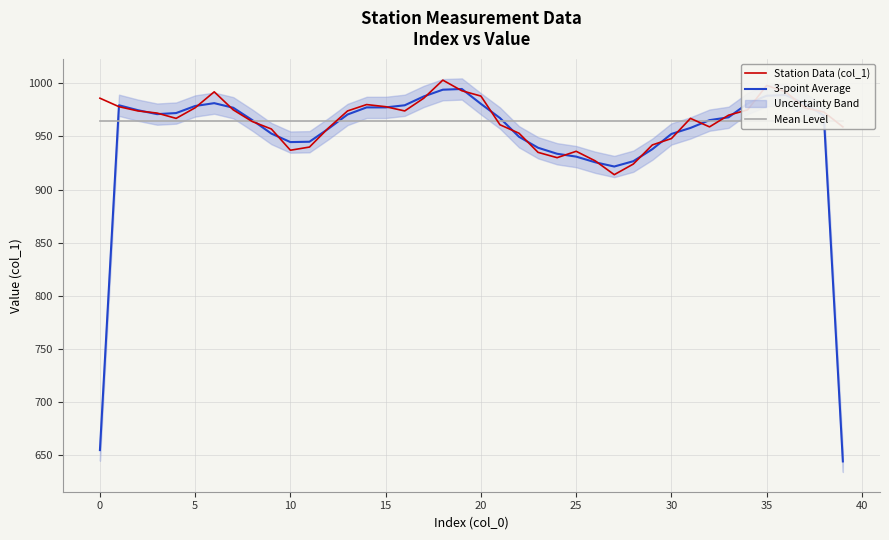

The Mean Level series shows 307.7 at 22. True or false?

False